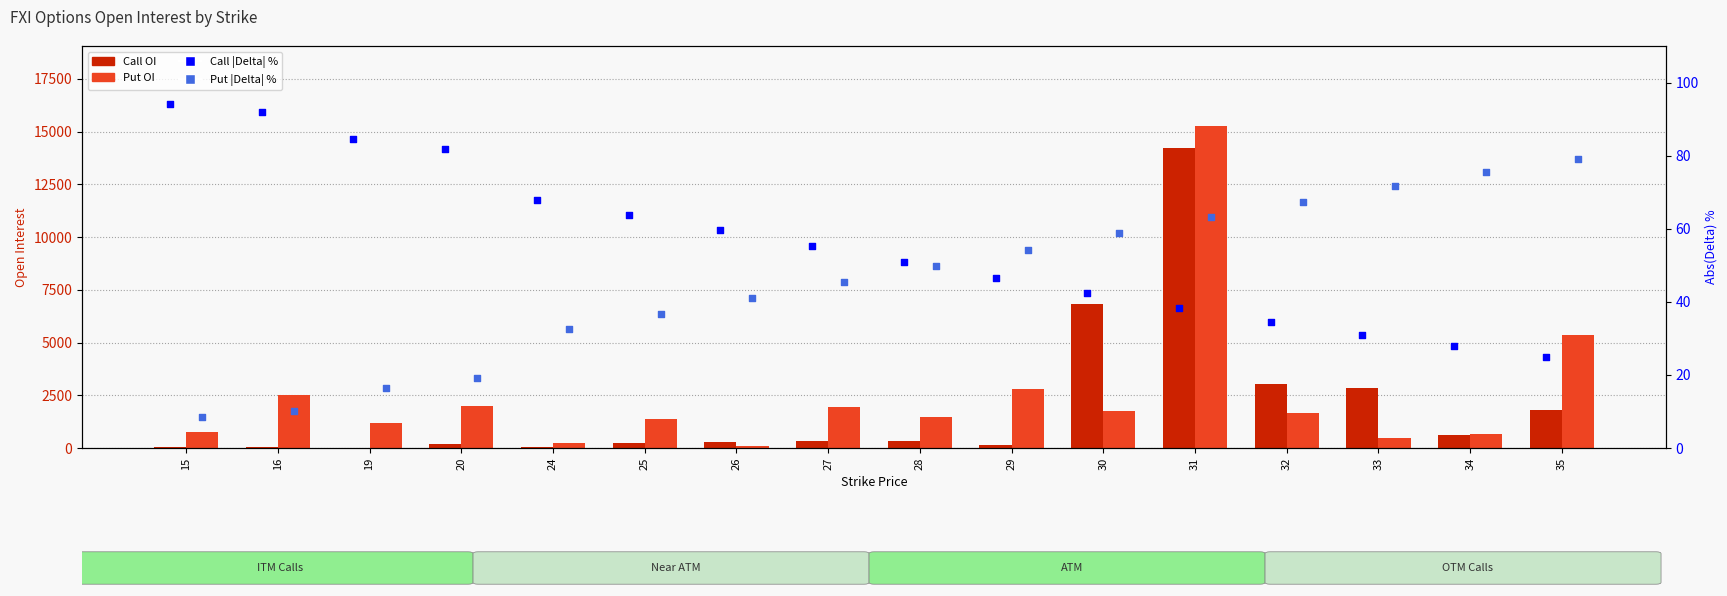

Which series has the widest spread of Y values?

Put OI